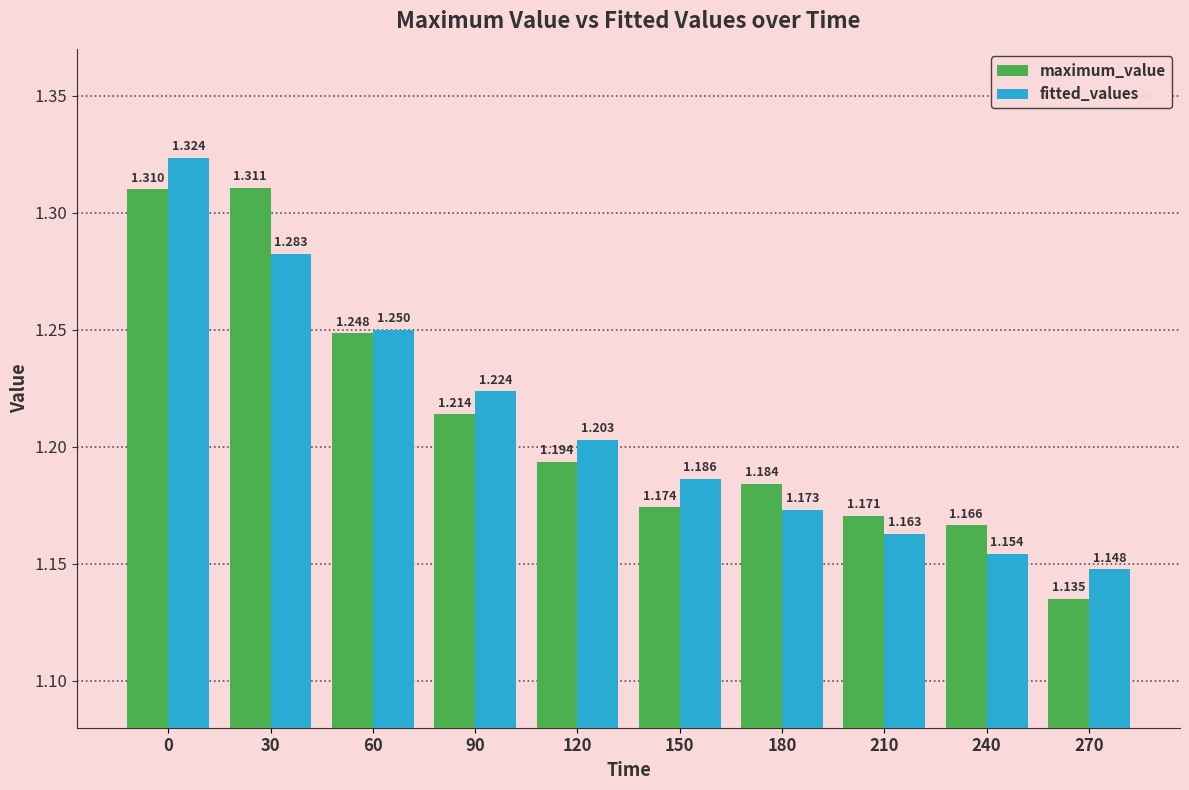

How many groups of bars are there?

10